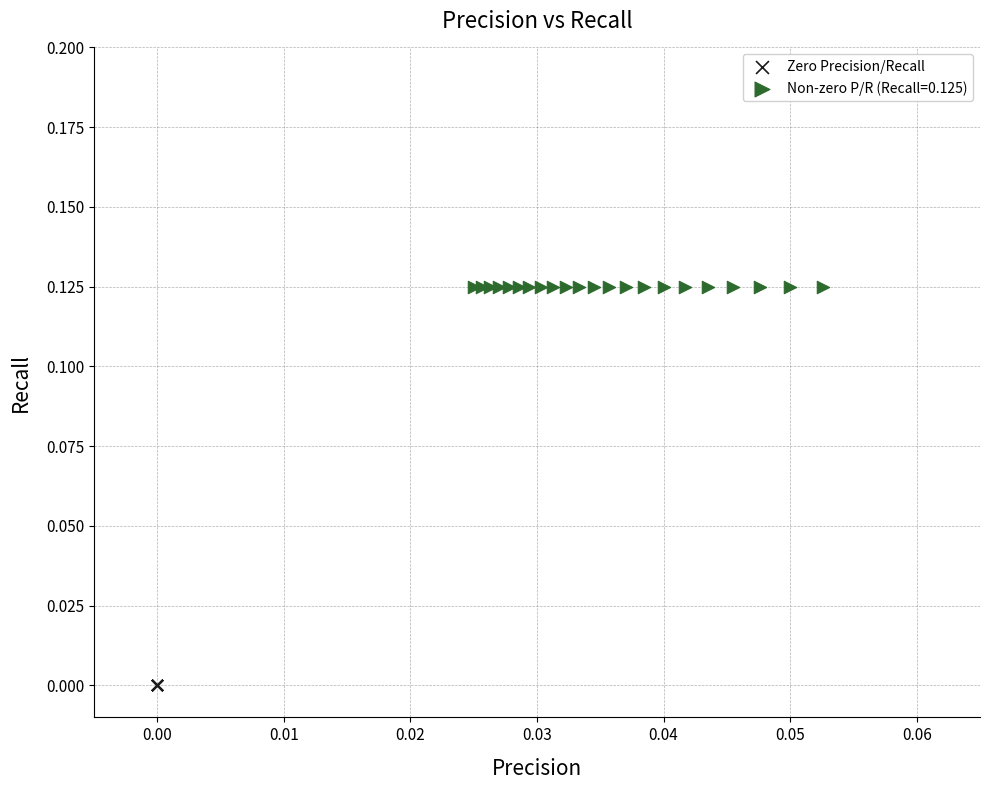

What are all the series names shown in the legend?

Zero Precision/Recall, Non-zero P/R (Recall=0.125)